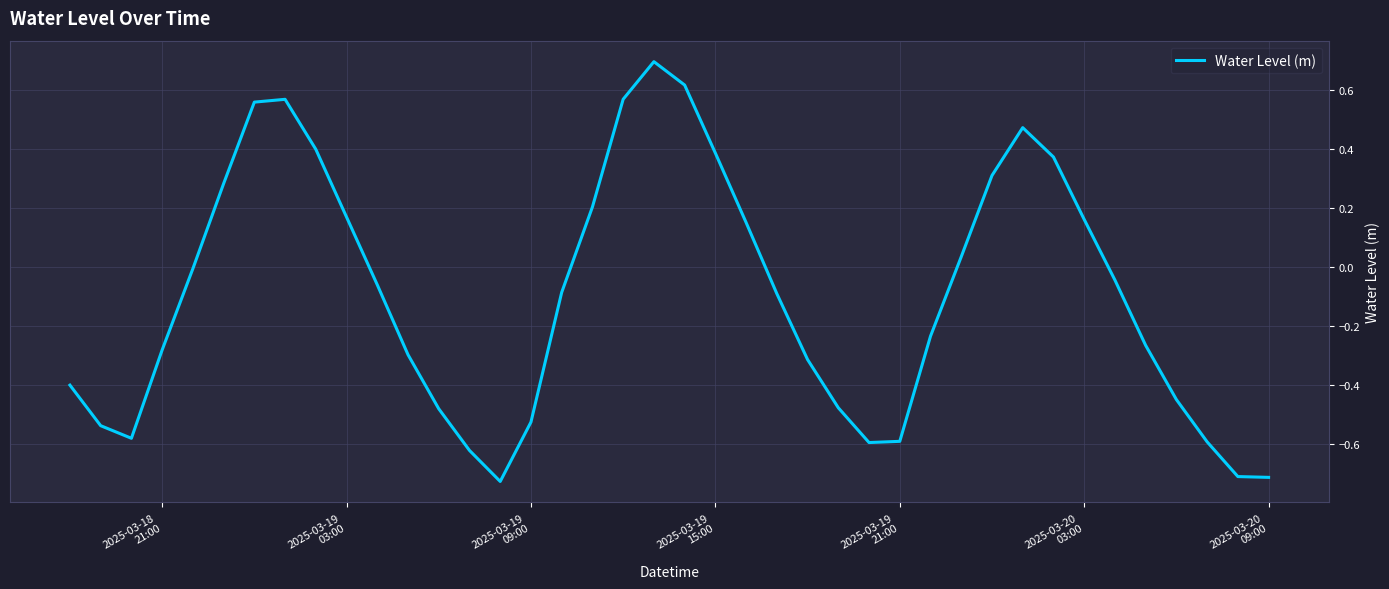

What is the greatest value displayed?

0.7